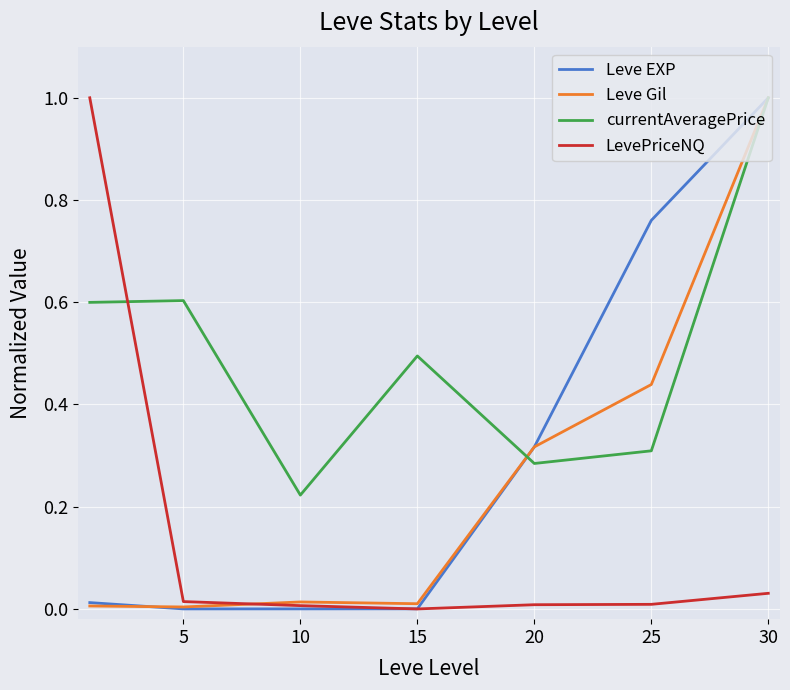

What is the sum of all Leve Gil values?

1.8